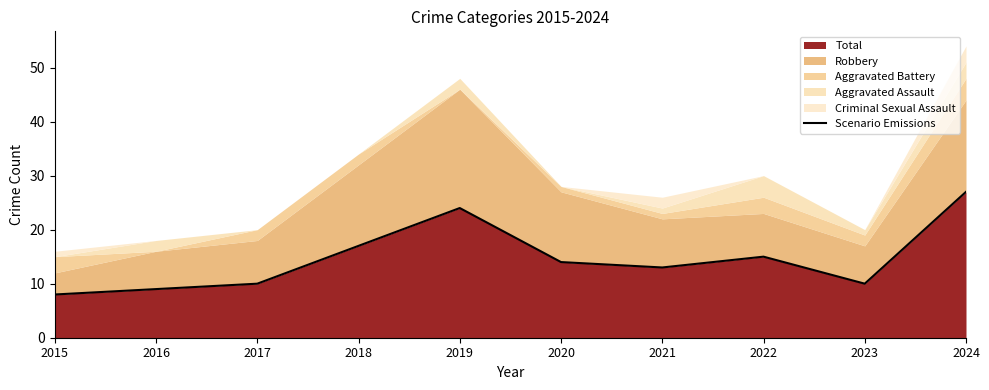

Between 2015 and 2023, which is larger?

2023